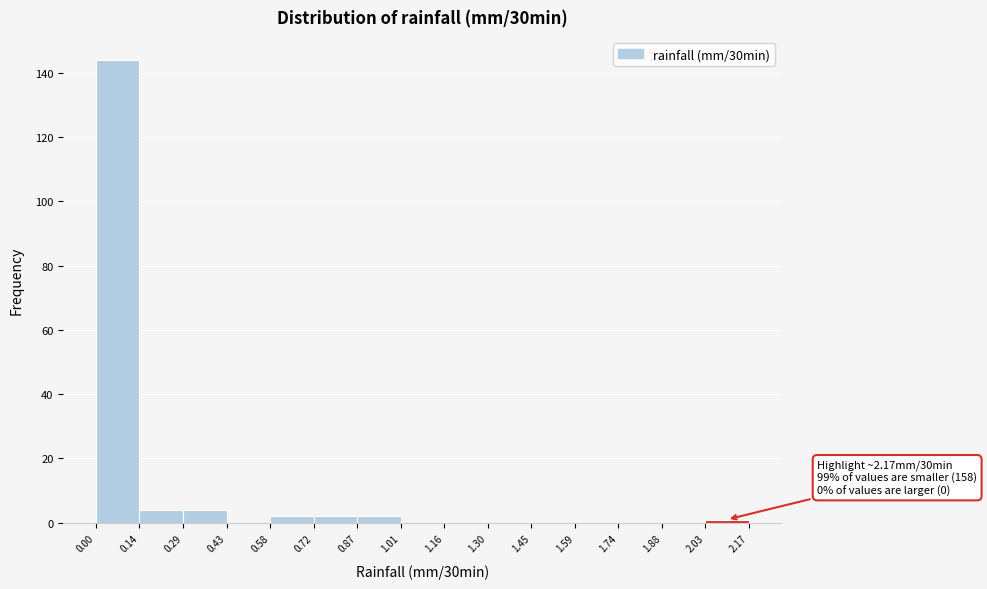

Which range on the x-axis has the tallest bar?

0.00 to 0.14